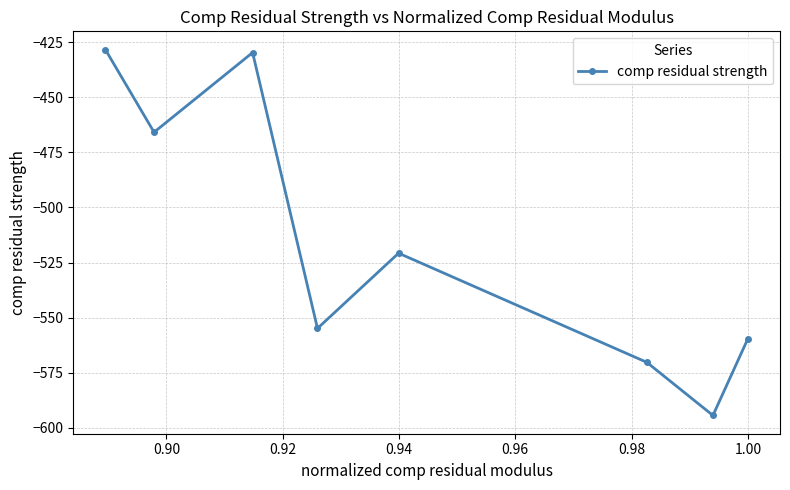

What is the difference between the maximum and second lowest values?

141.8